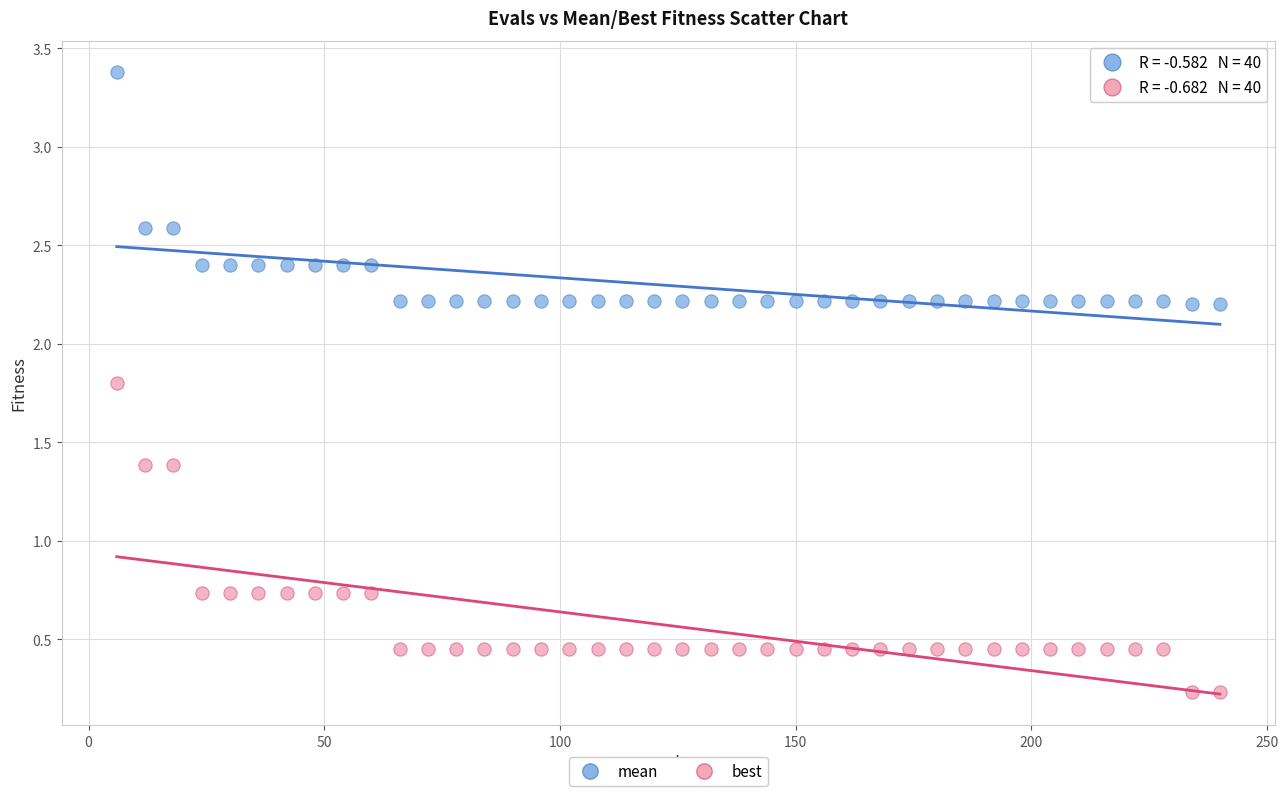

Across all data points, what is the range of Y values (max minus min)?

3.1